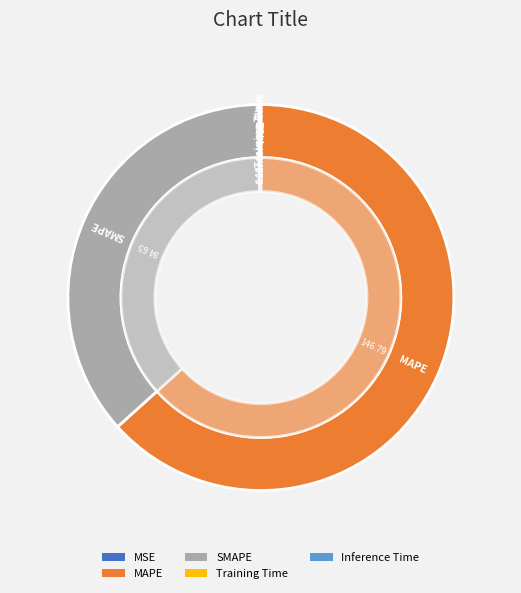

How many slices are in this pie chart?

5